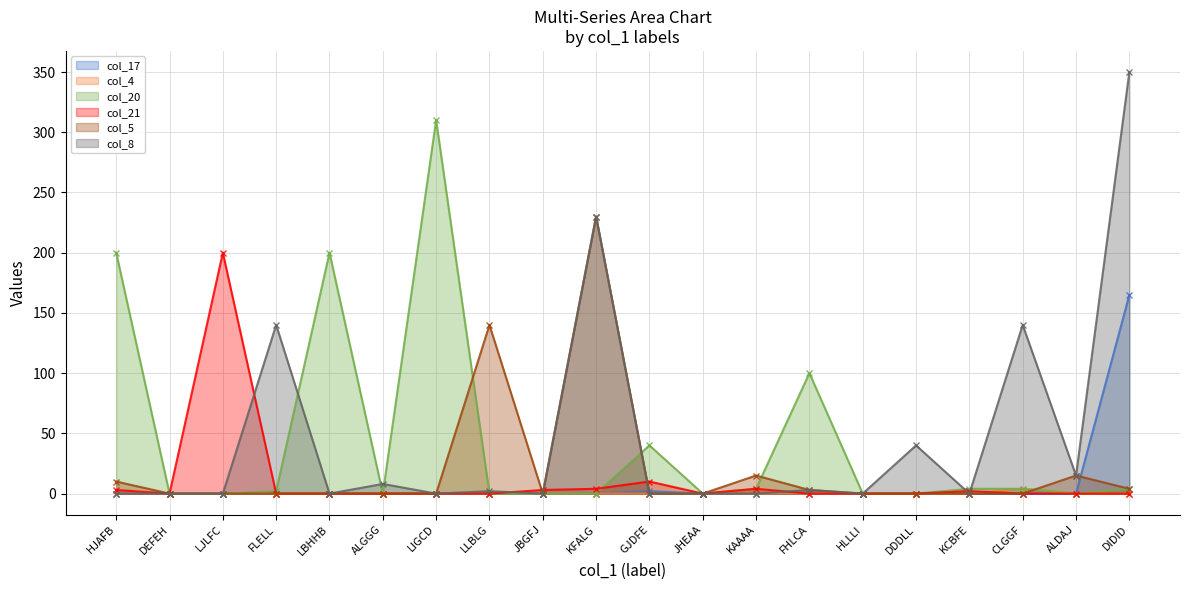

True or false: col_21 has a value of 80 at CLGGF.

False